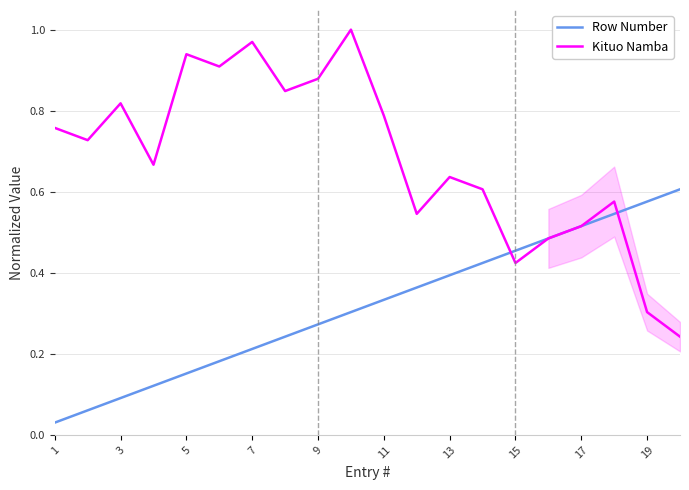

Is it true that Row Number equals 0.1 at 1?

False